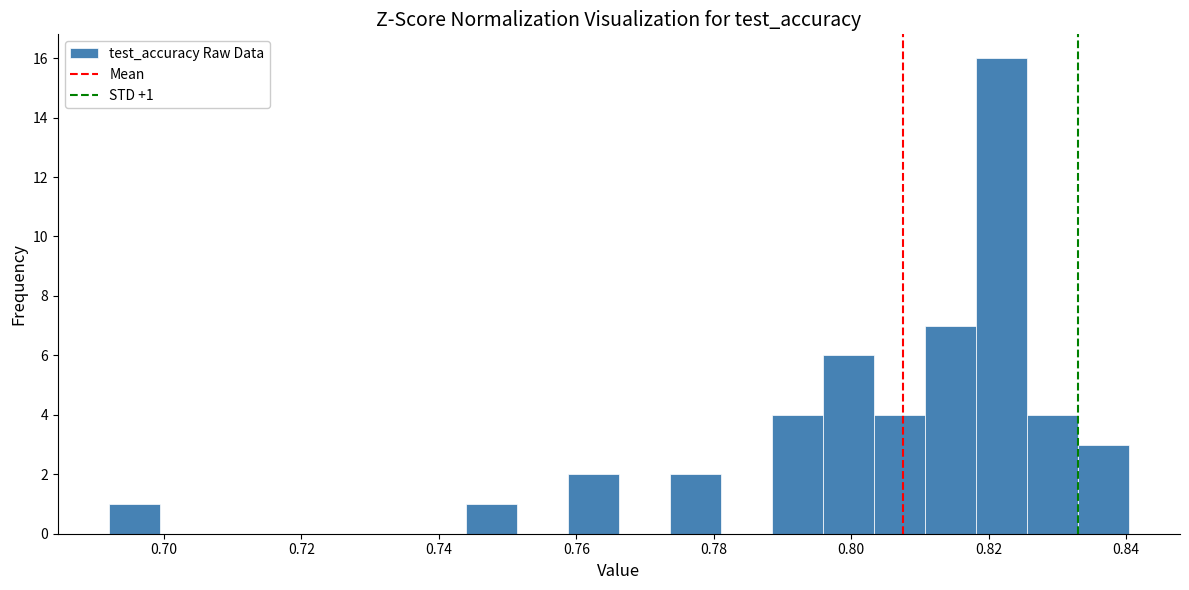

Around what value on the x-axis is the tallest bar? Give the approximate position of its centre, as read against the axis.

0.822